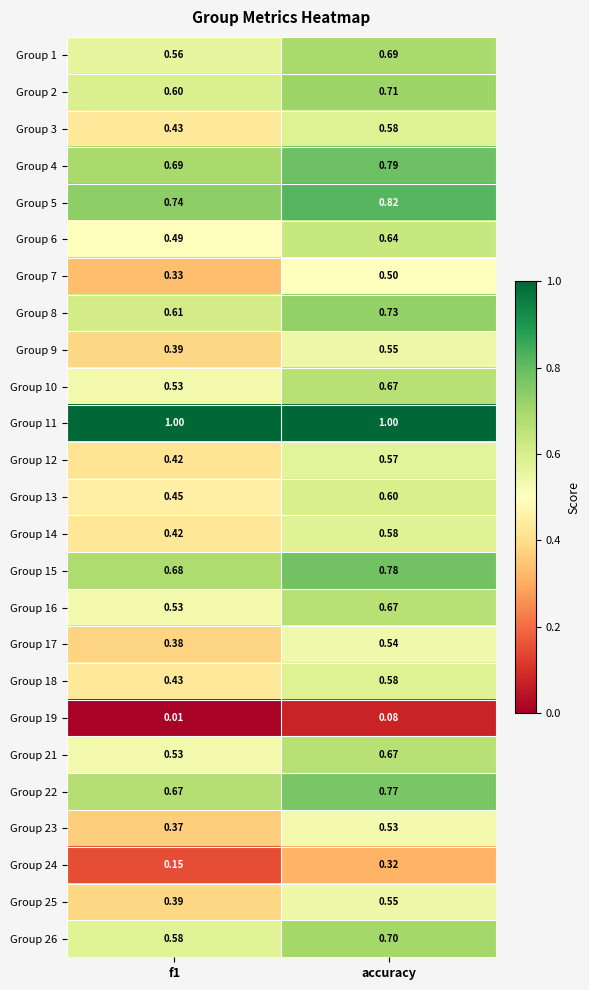

Is the value of Group 17 at f1 greater than the value of Group 23 at f1?

Yes